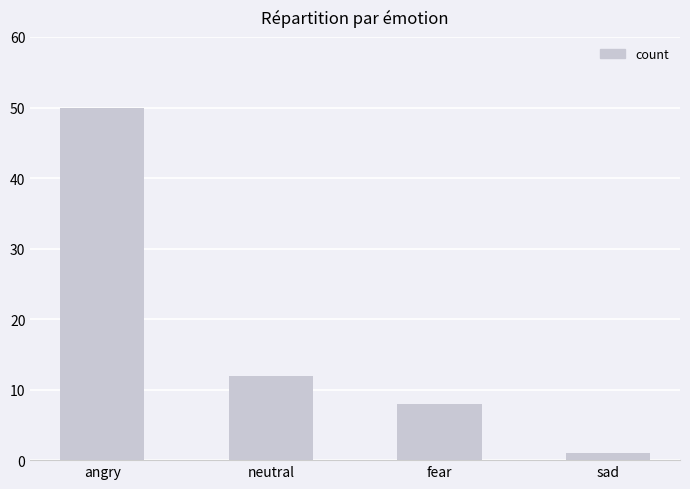

What is the label of the 4th bar from the left?

sad